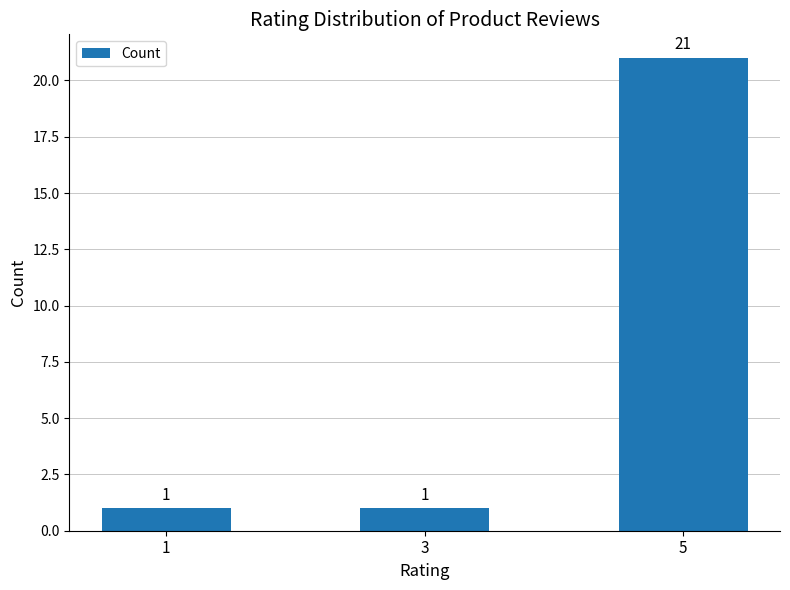

Are the bars horizontal?

No